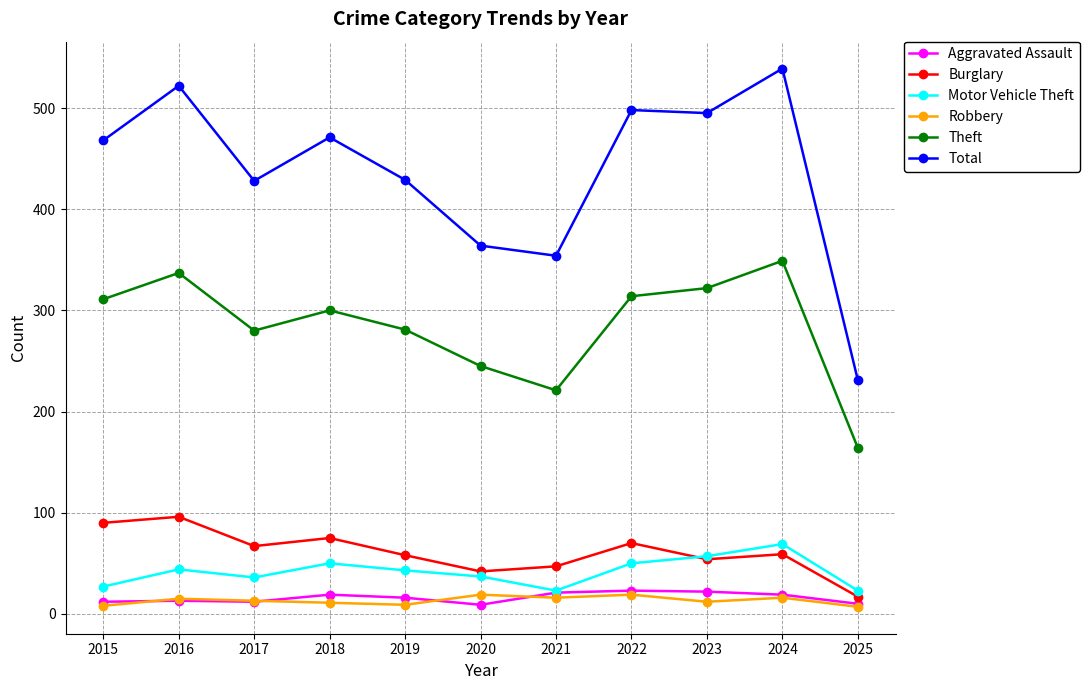

At which label does Burglary reach its peak?

2016